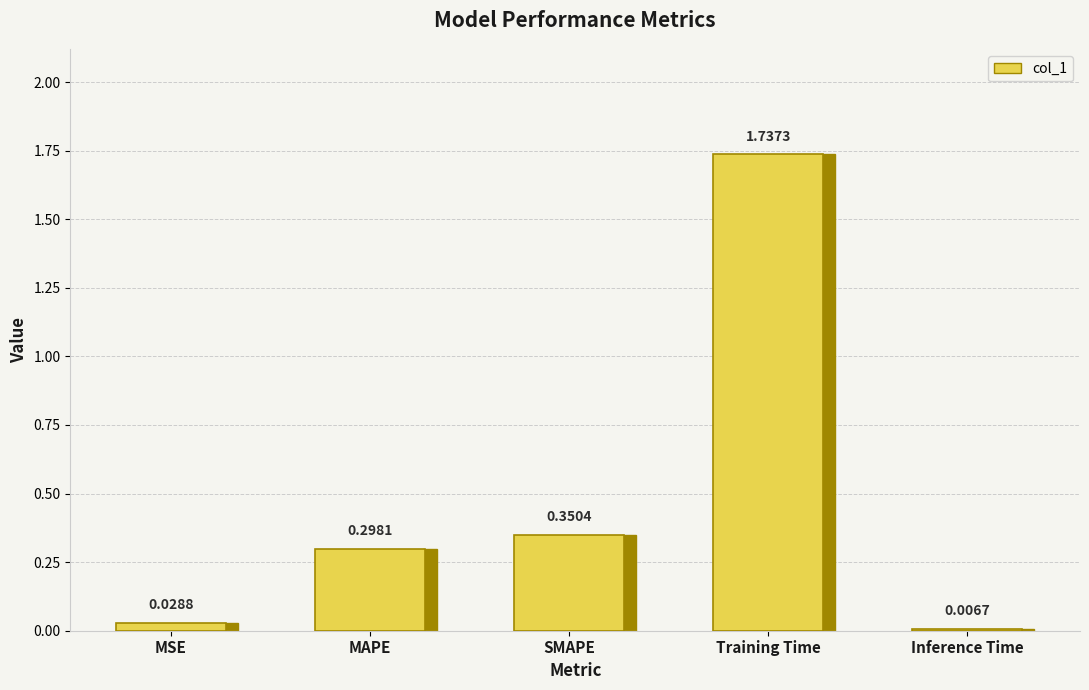

What is the label of the 3rd bar from the left?

SMAPE